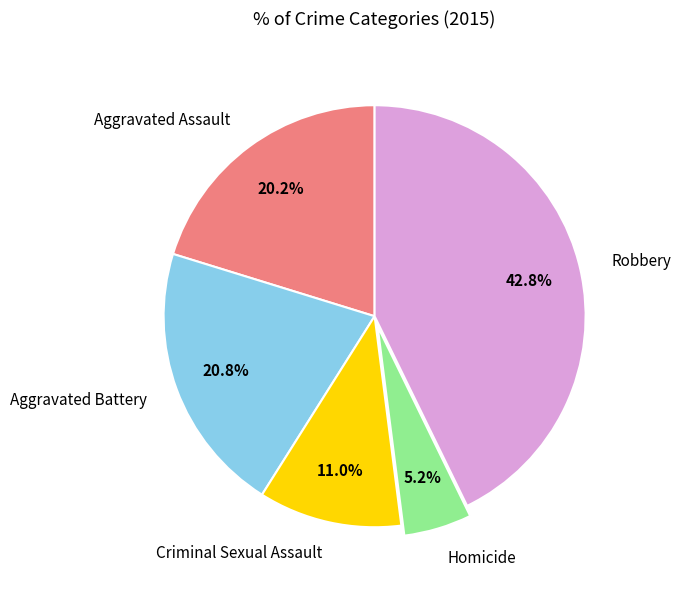

Which slice is the largest?

Robbery